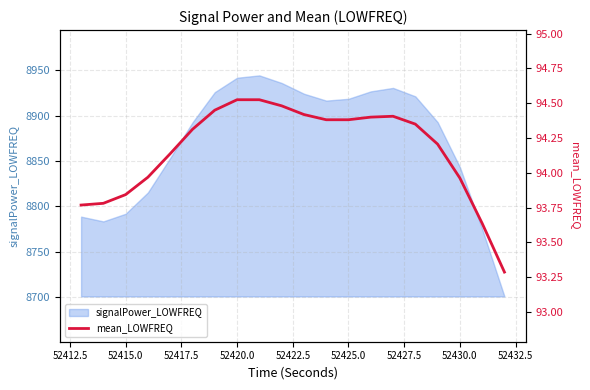

Count the number of values greater than 94.

13